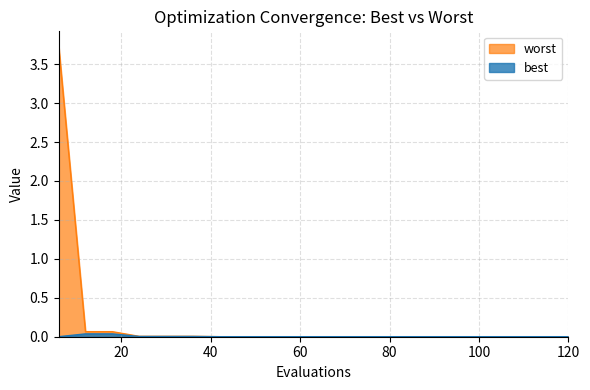

What is the difference between the second highest and minimum values in the worst series?

0.1